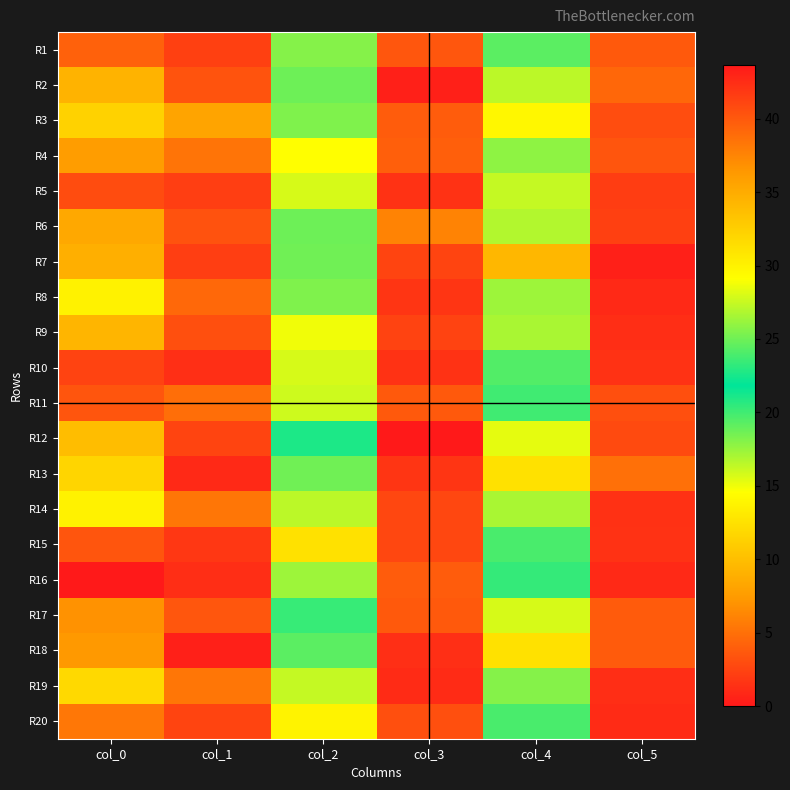

At how many categories does at least one series exceed 36?

1